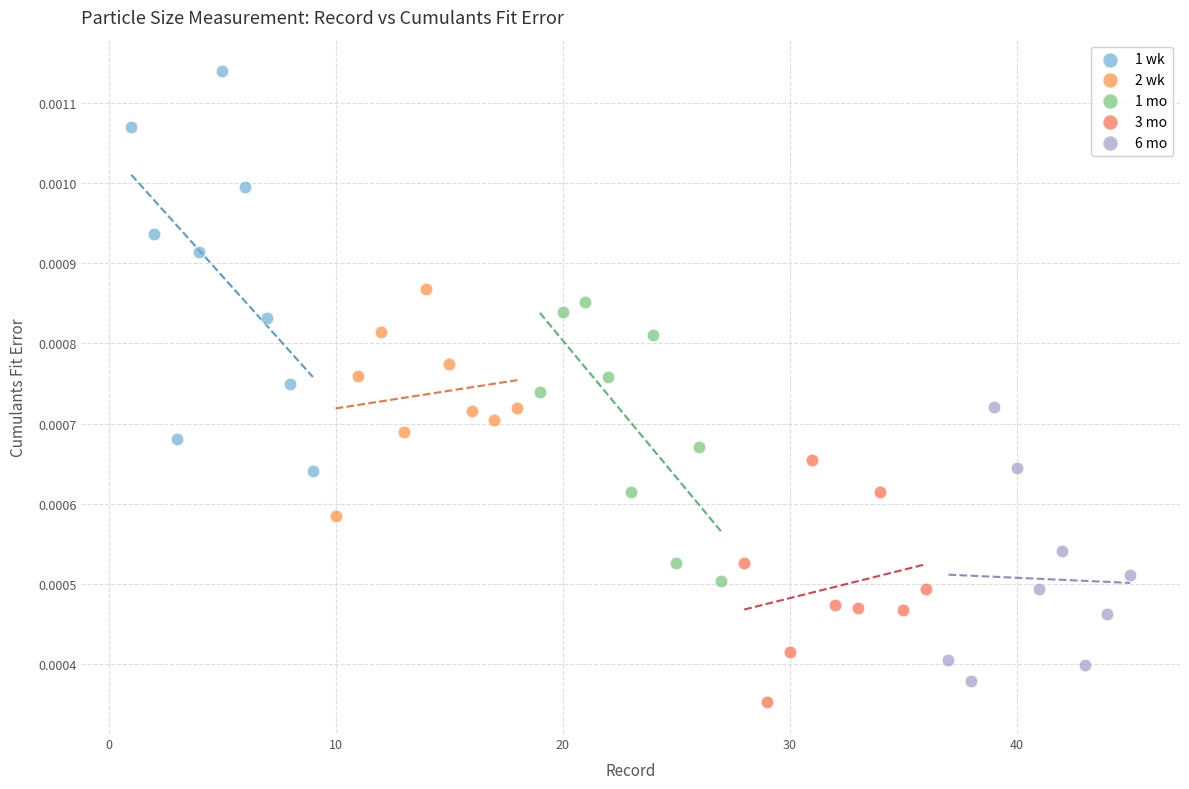

Which series has the widest spread of Y values?

1 wk